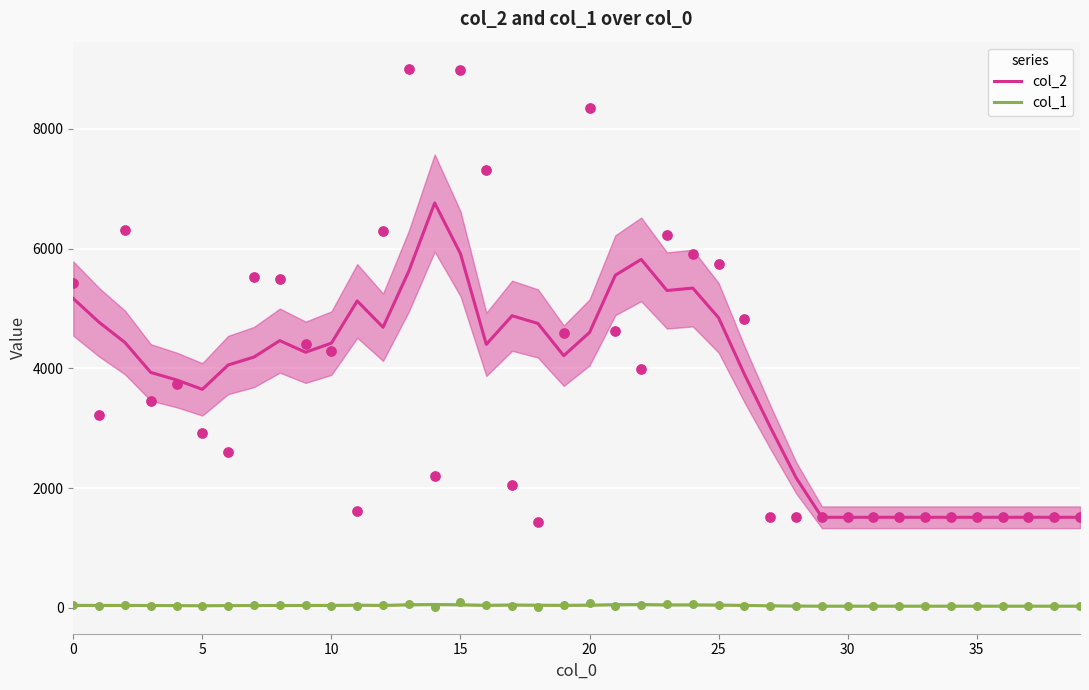

Which series reaches the minimum Y coordinate?

col_1